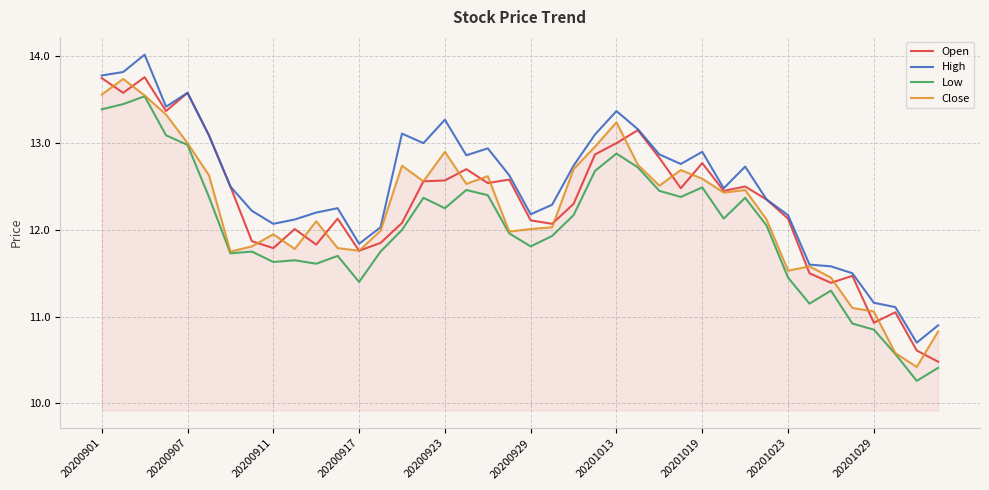

Which series has the largest total across all categories?

High